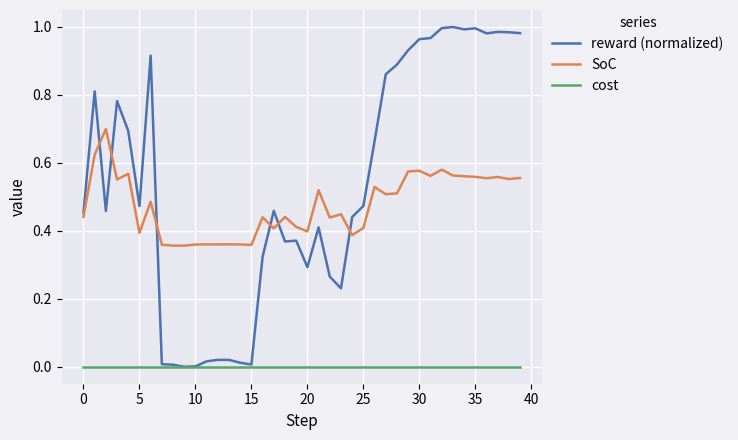

List the series in order of their peak value, highest first.

reward (normalized), SoC, cost